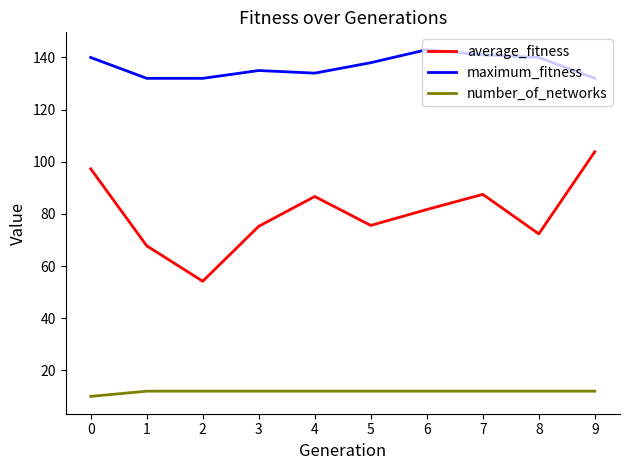

What is the highest value of the average_fitness series?

103.8